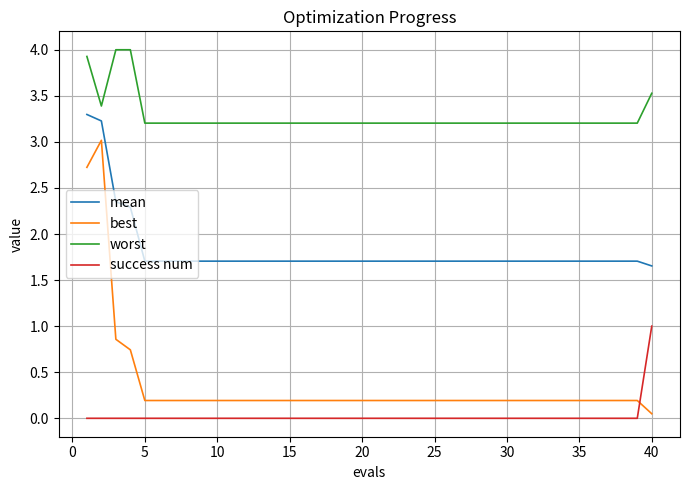

Which series has the widest spread of values?

best